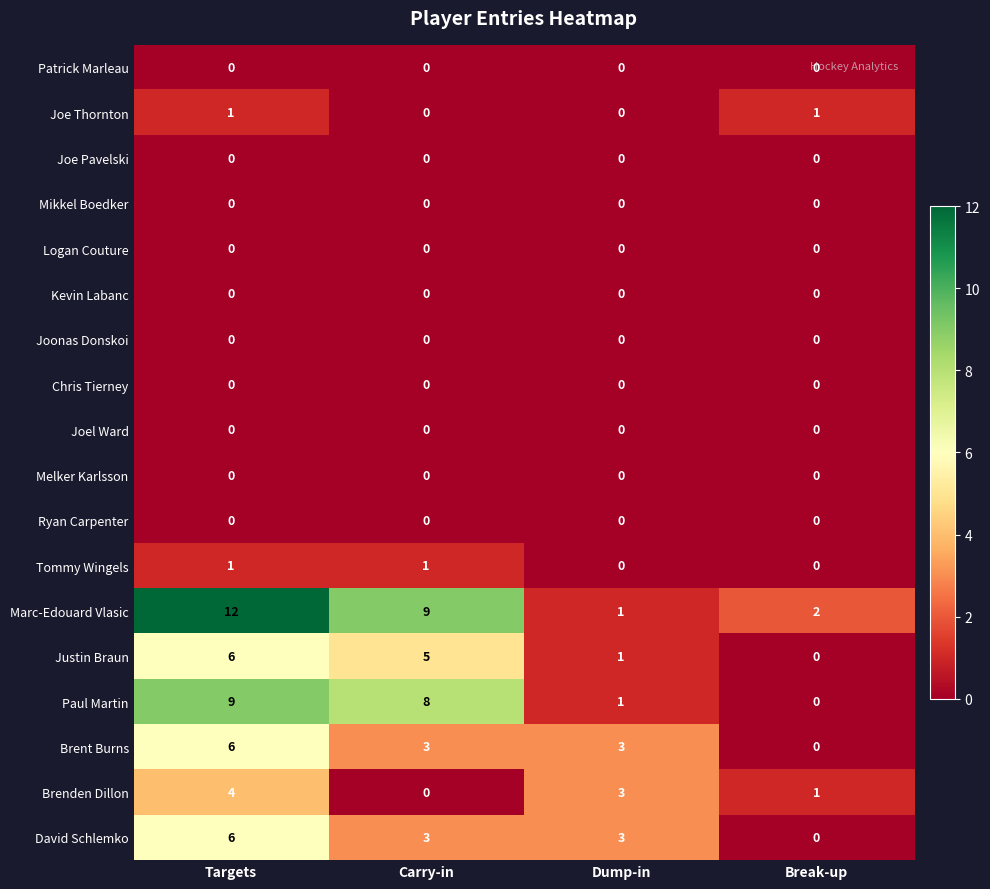

Between Targets and Carry-in, which series saw the biggest shift?

Brenden Dillon